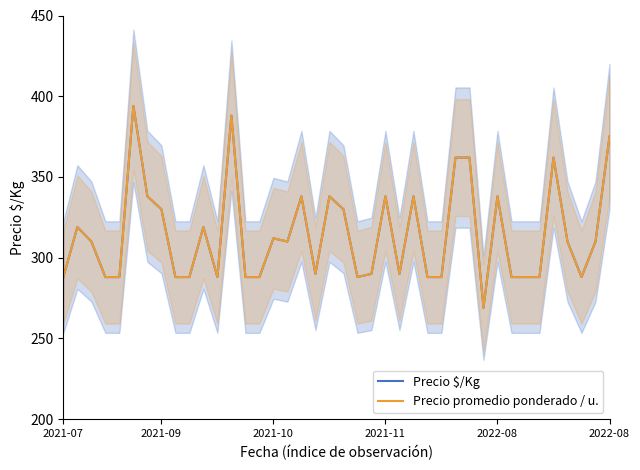

Reading left to right, transcribe all the data shown in this chart.

Precio $/Kg: 288	319	310	288	288	394	338	330	288	288	319	288	388	288	288	312	310	338	290	338	330	288	290	338	290	338	288	288	362	362	269	338	288	288	288	362	310	288	310	375
Precio promedio ponderado / u.: 288	319	310	288	288	394	338	330	288	288	319	288	388	288	288	312	310	338	290	338	330	288	290	338	290	338	288	288	362	362	269	338	288	288	288	362	310	288	310	375